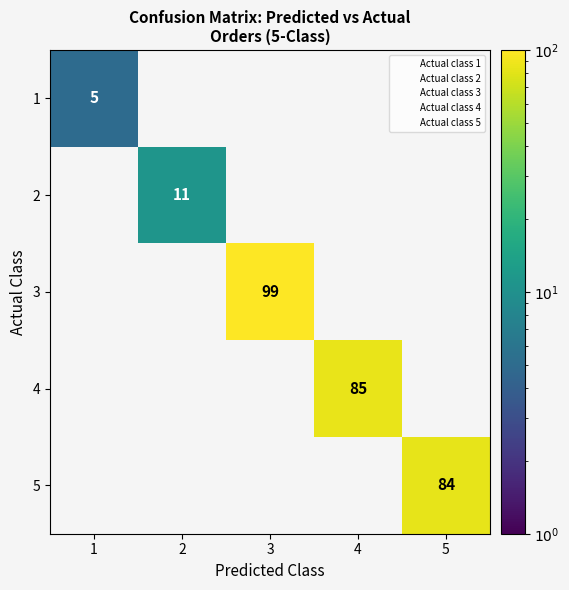

Between 4 and 3, which is larger?

4